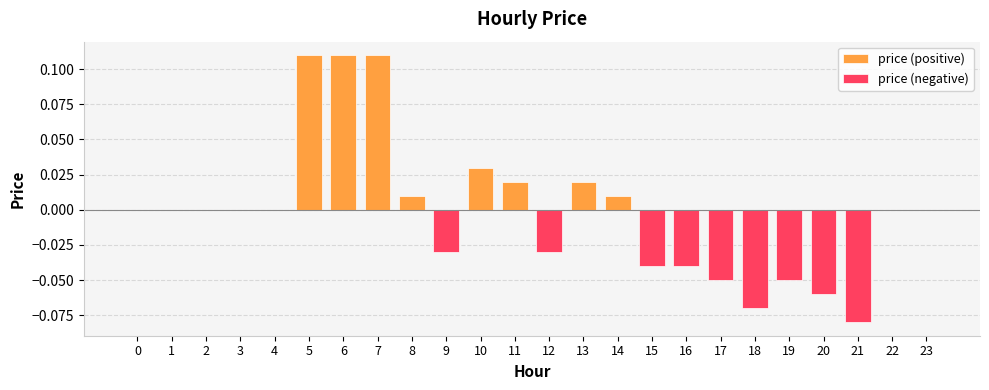

Rank the series at 13 from lowest to highest value.

price (negative), price (positive)